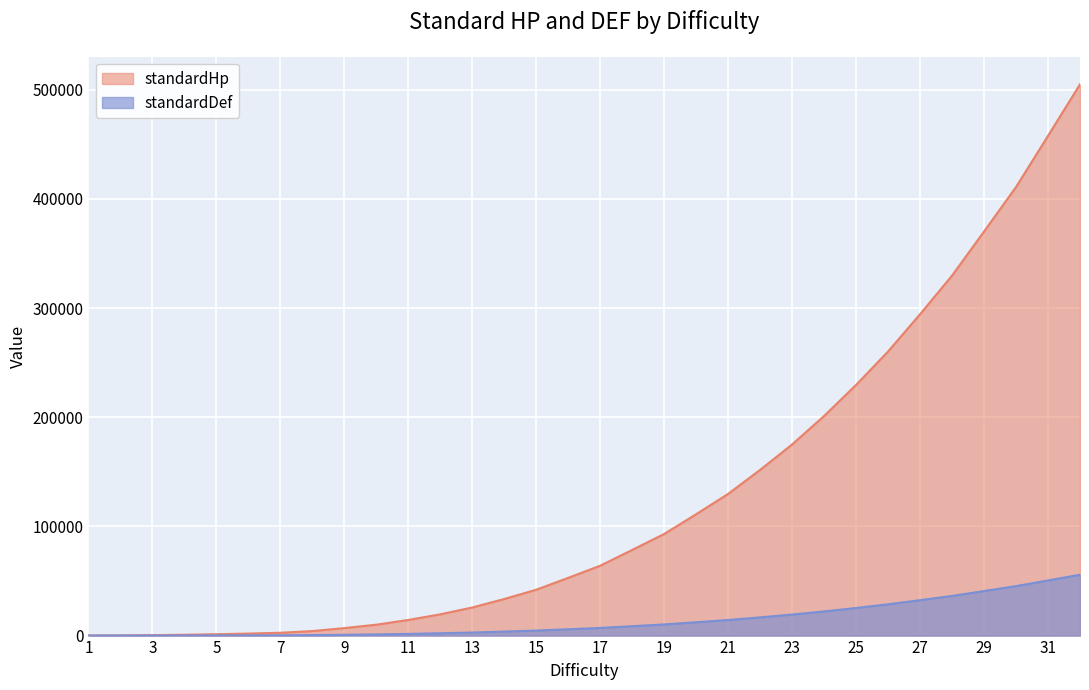

At which label does standardHp reach its peak?

32